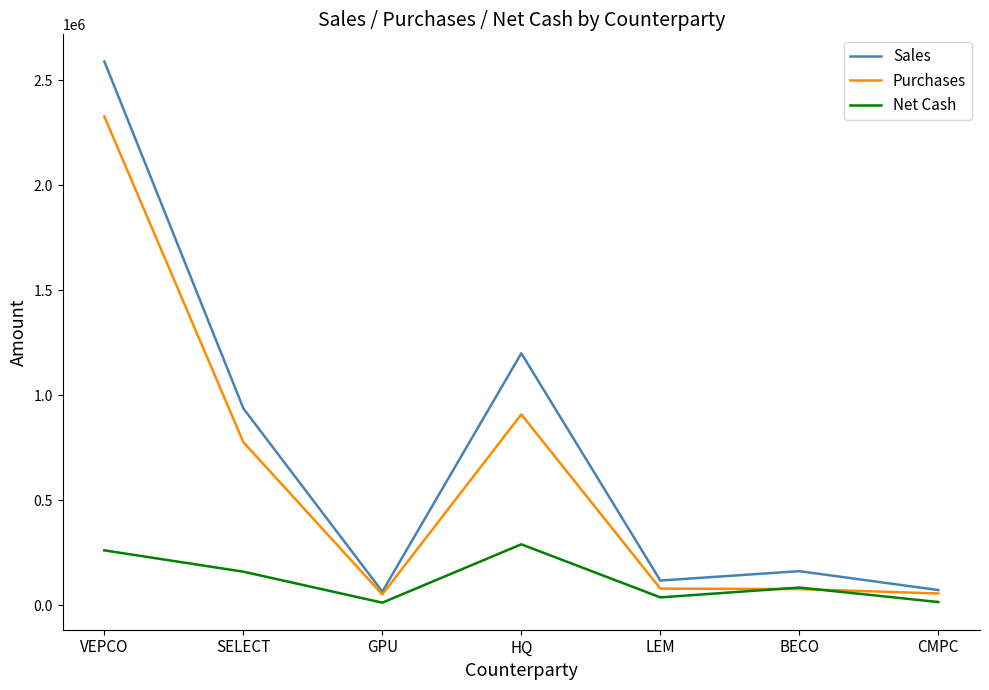

Which series changed the most between SELECT and BECO?

Sales